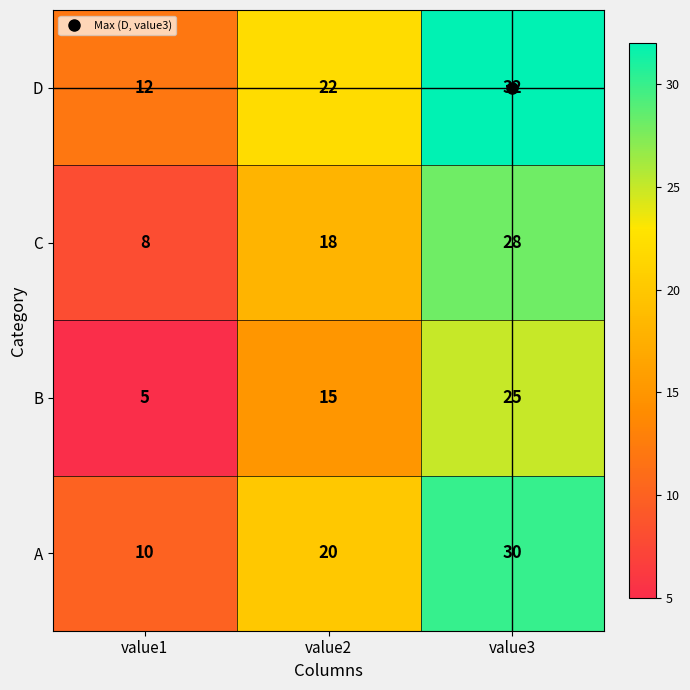

Count the number of categories in the chart.

3